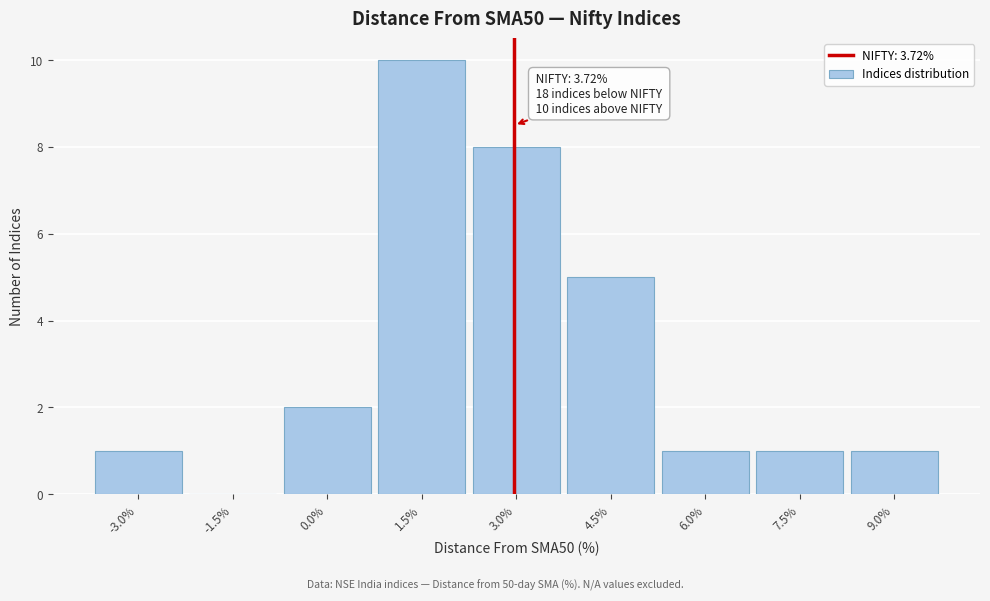

Reading left to right, extract all data points from this chart.

-3.0%=1	-1.5%=0	0.0%=2	1.5%=10	3.0%=8	4.5%=5	6.0%=1	7.5%=1	9.0%=1